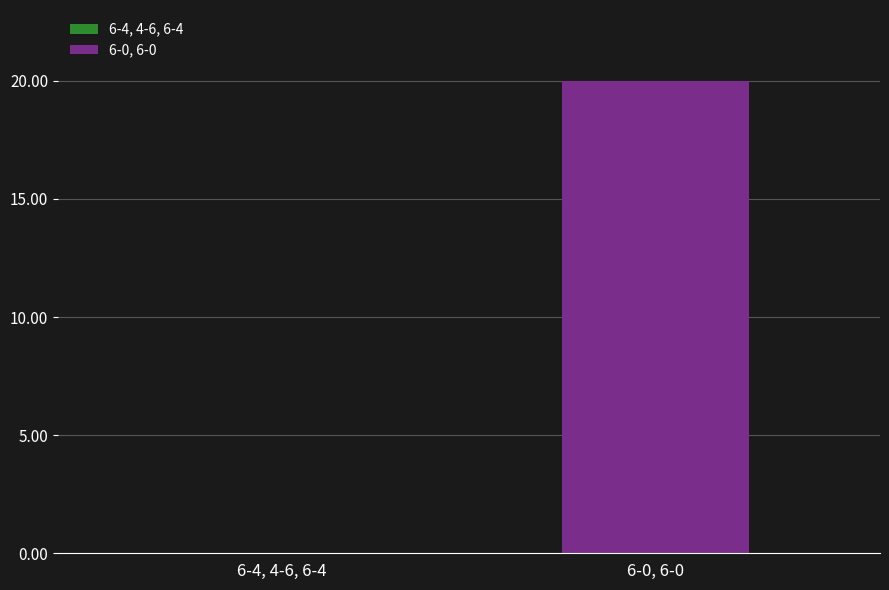

True or false: the data shows 0.3 at 7-5, 6-2.

False